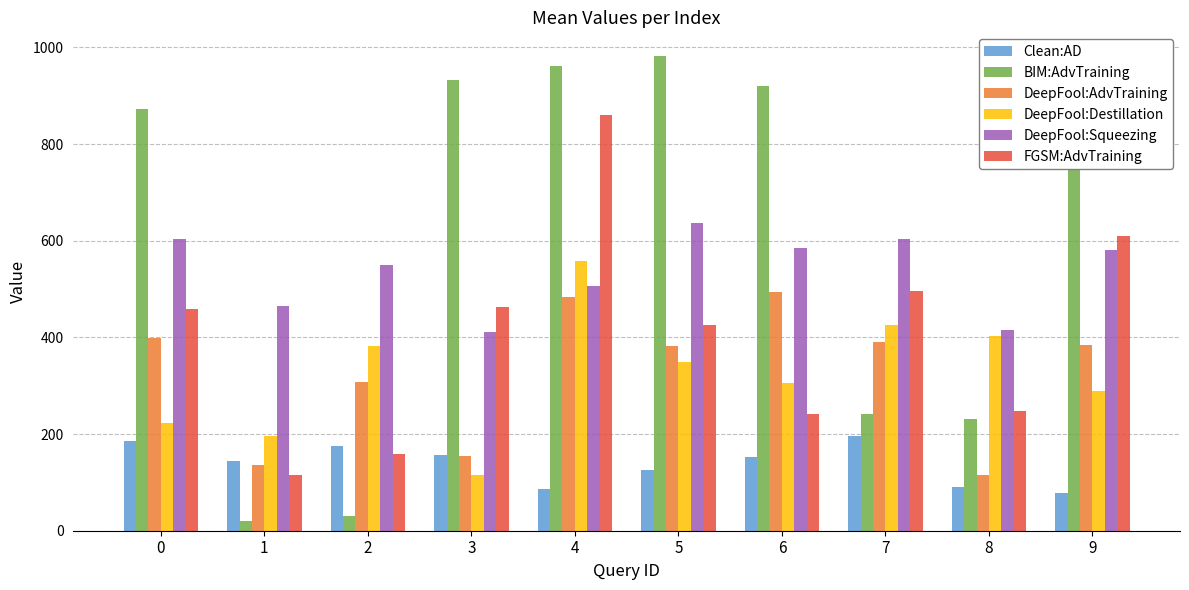

Where does the BIM:AdvTraining series first go above 921?

3